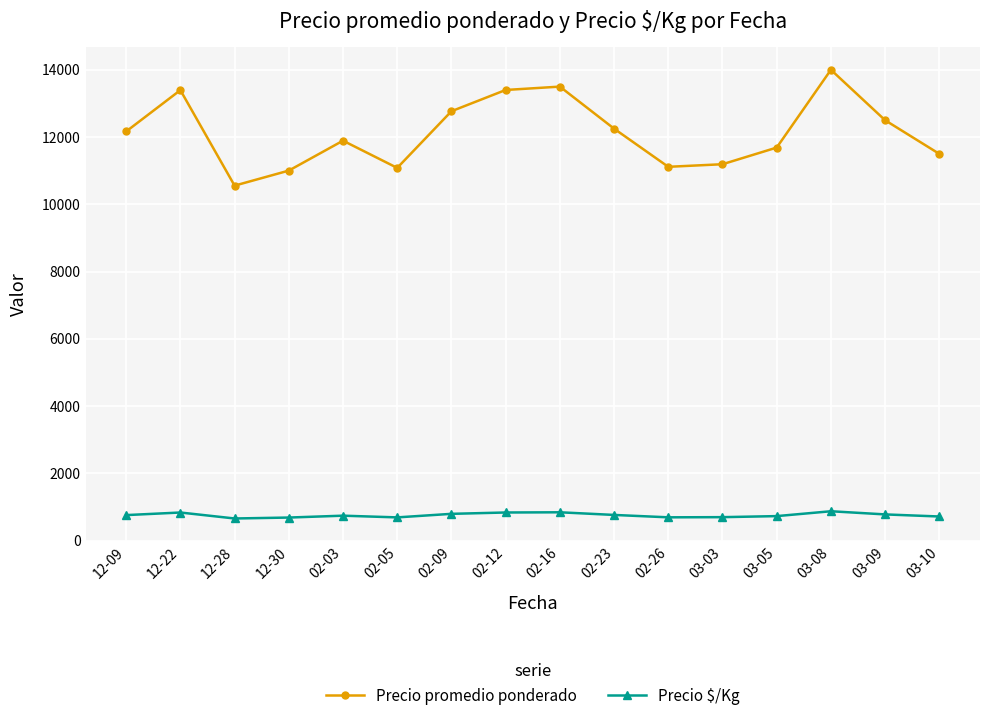

Is the value of Precio $/Kg at 02-26 greater than the value of Precio promedio ponderado at 02-26?

No